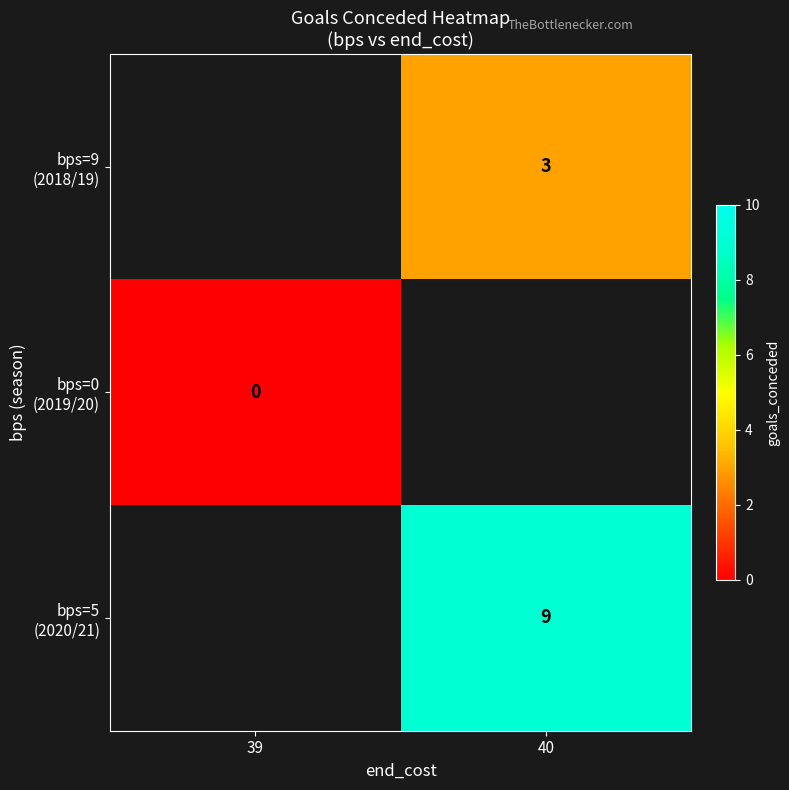

The bps=5 (2020/21) series shows 3.3 at 40. True or false?

False